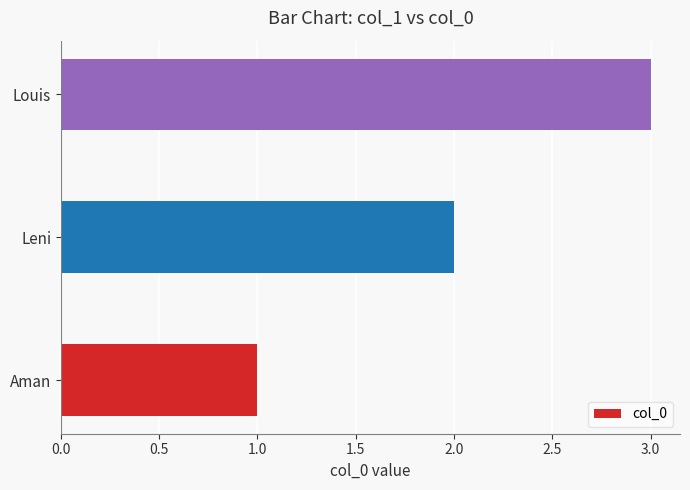

Does the chart contain stacked bars?

No